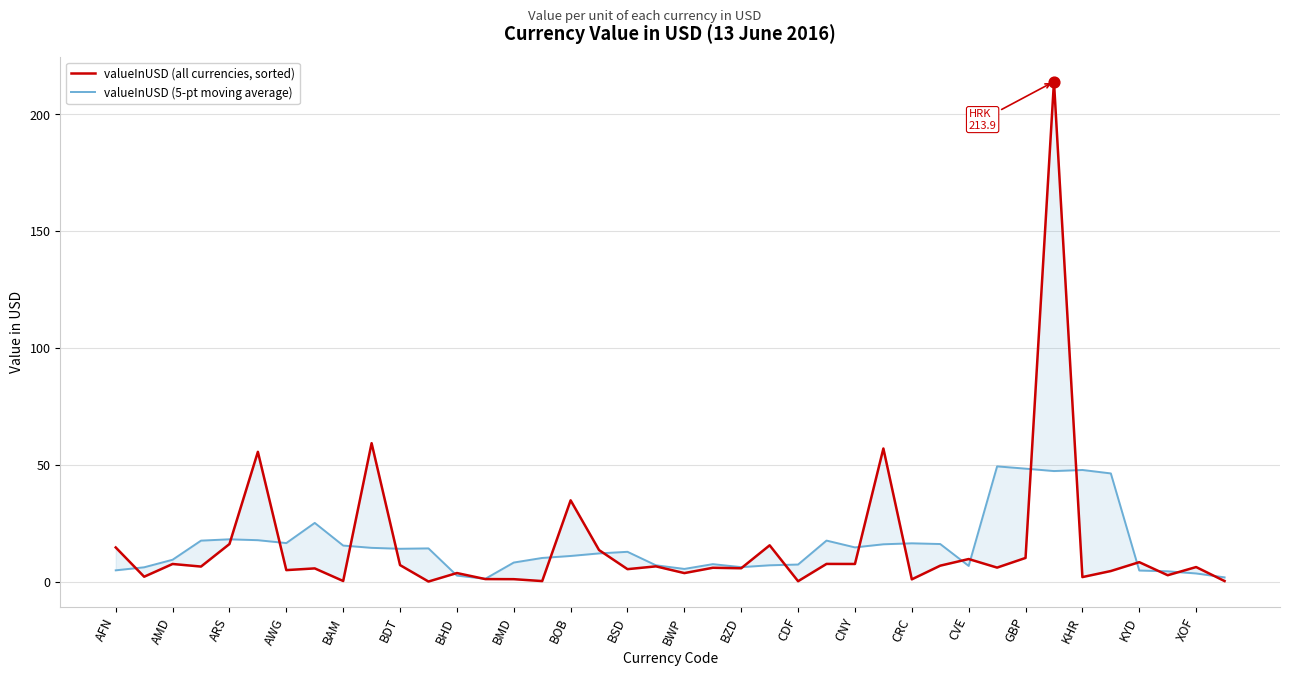

Which series has the largest total across all categories?

valueInUSD (all currencies, sorted)